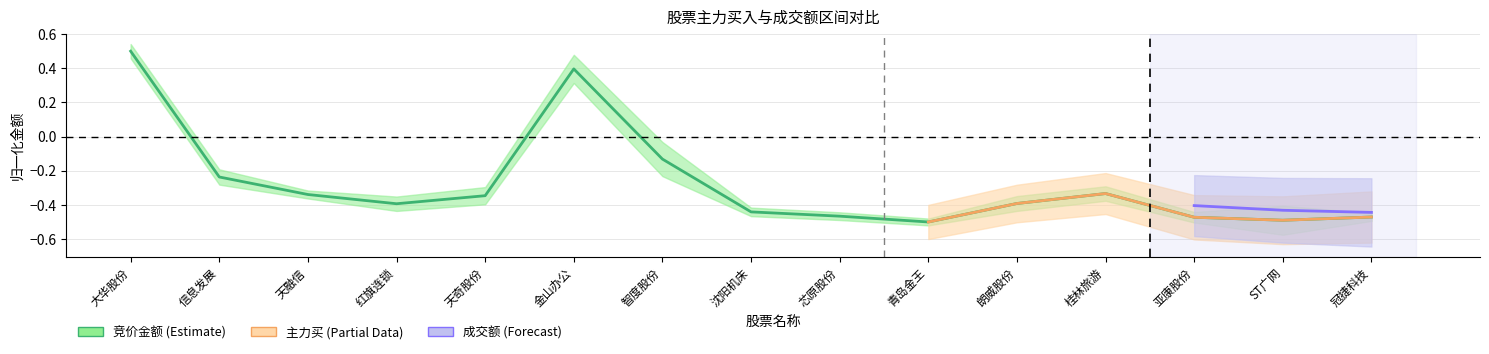

At how many categories does at least one series exceed 0?

2